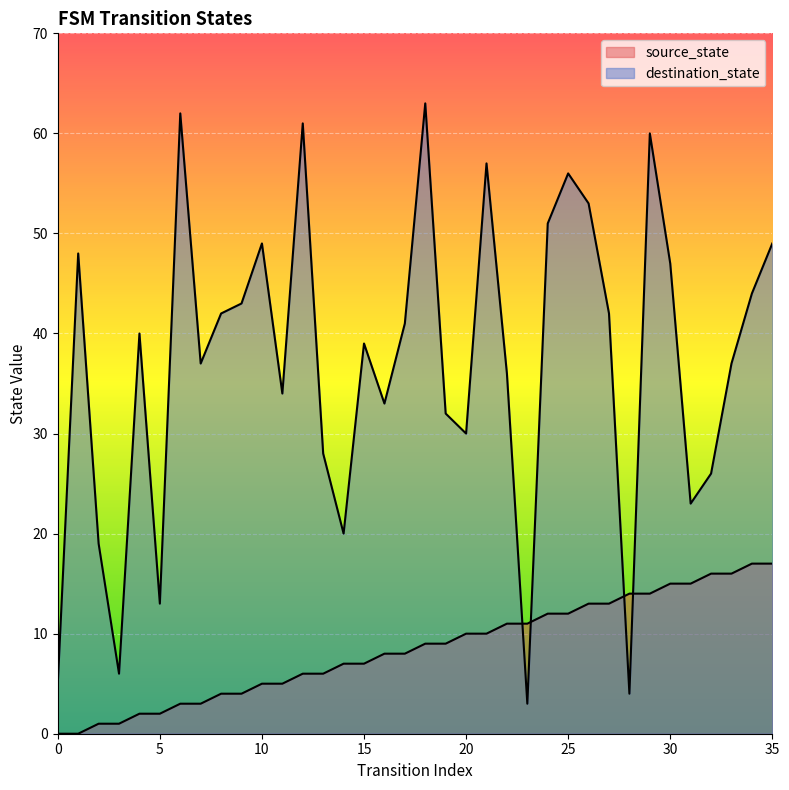

Where does the source_state series first go above 9?

20